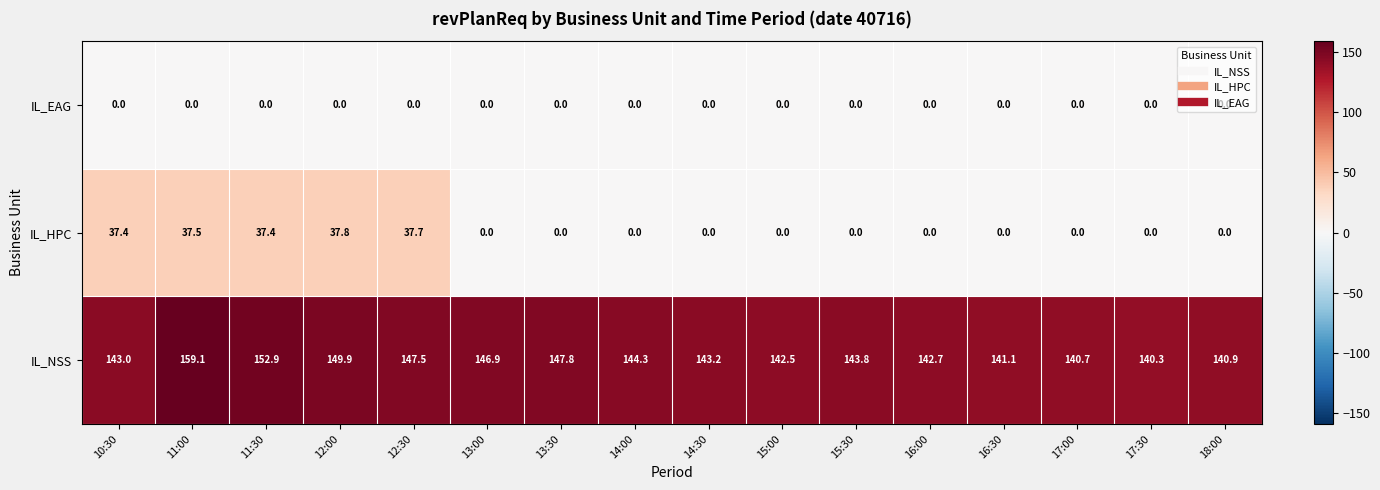

True or false: IL_HPC has a value of -21.1 at 16:30.

False